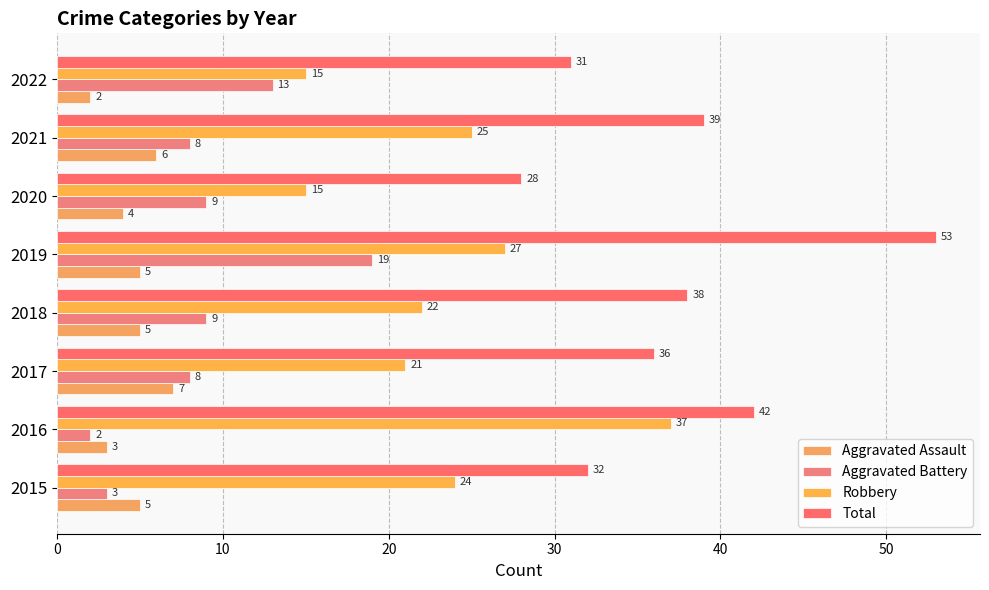

How many series are shown in this chart?

4